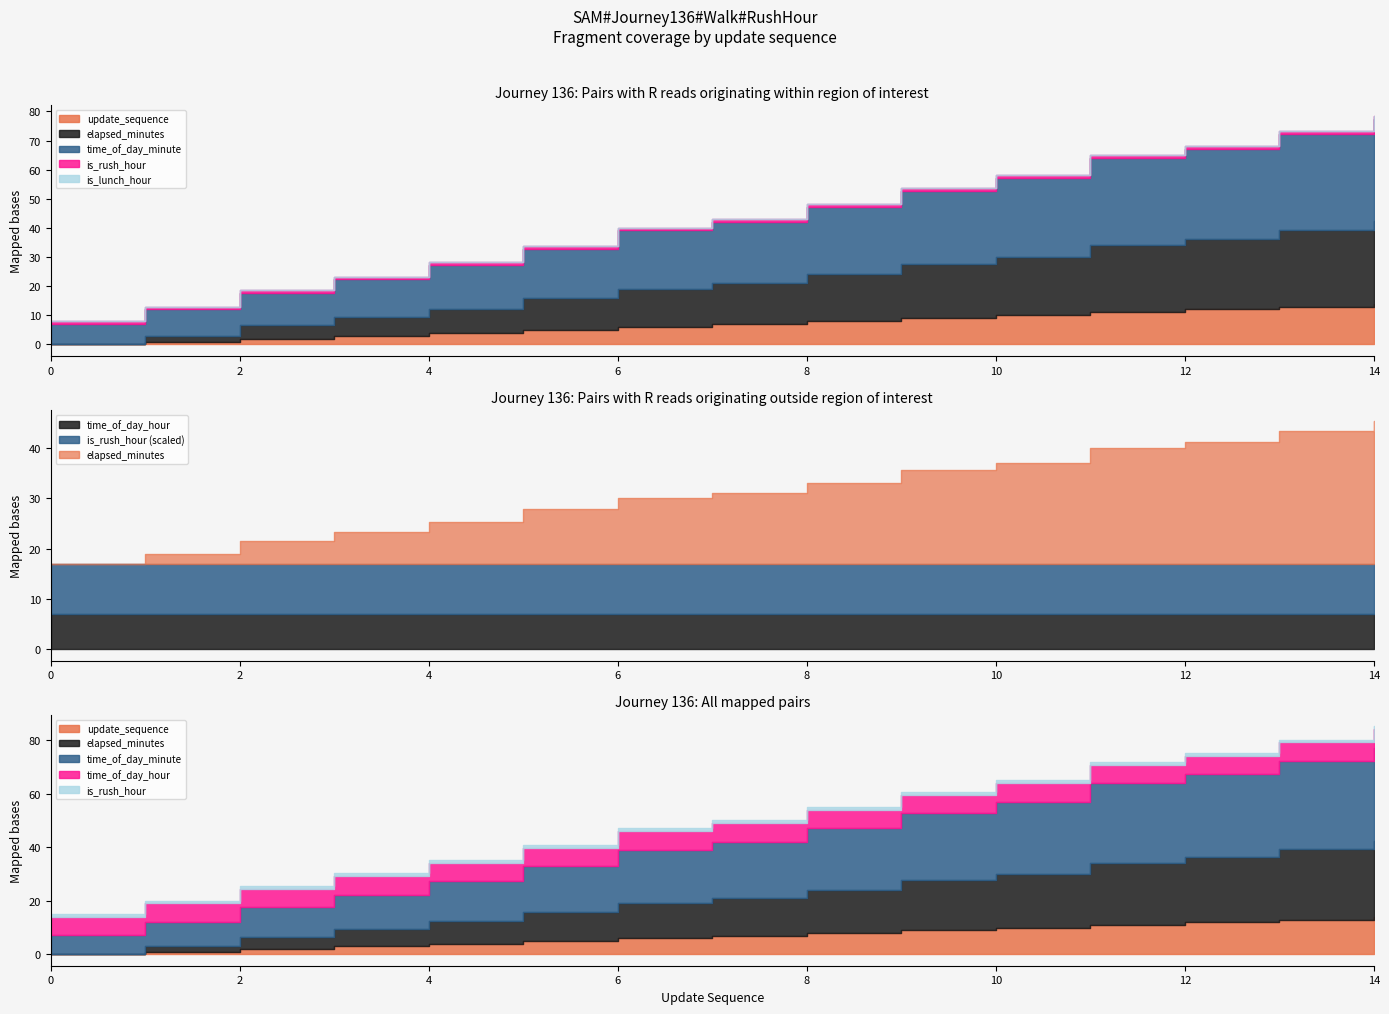

Count the number of categories in the chart.

15